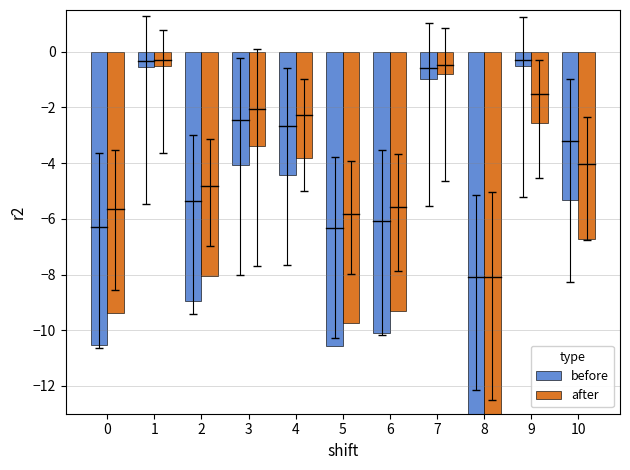

Reading left to right, extract all data points from this chart.

before: -10.5	-0.6	-8.9	-4.1	-4.4	-10.6	-10.1	-1.0	-13.5	-0.5	-5.3
after: -9.4	-0.5	-8.0	-3.4	-3.8	-9.7	-9.3	-0.8	-13.5	-2.5	-6.7